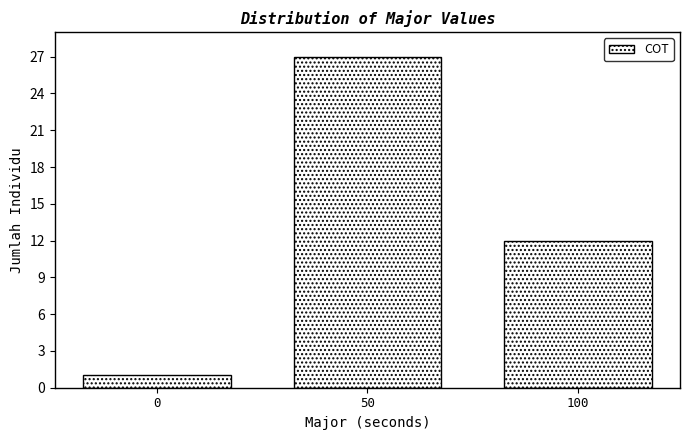

Reading left to right, list all the values displayed in this chart.

1	27	12